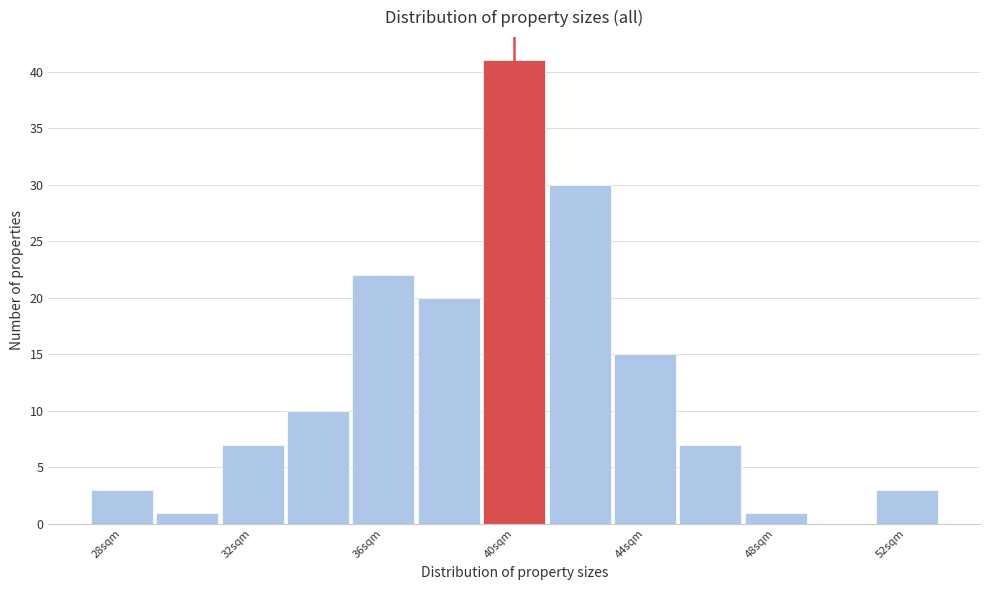

Over which range of the x-axis is the bar tallest?

39 to 41